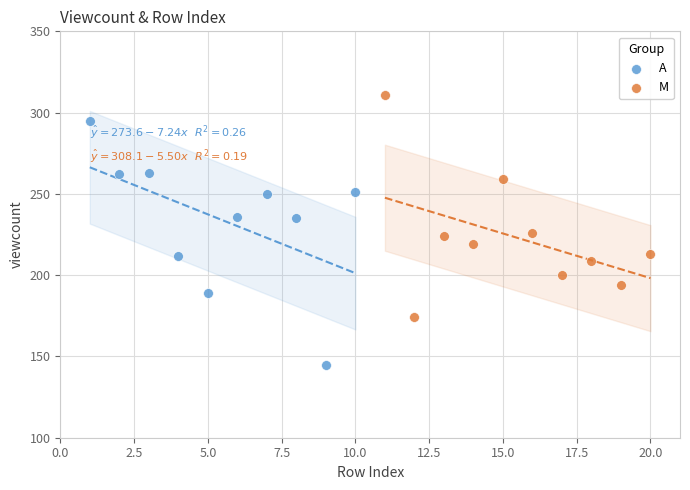

Which series has the widest spread of Y values?

A